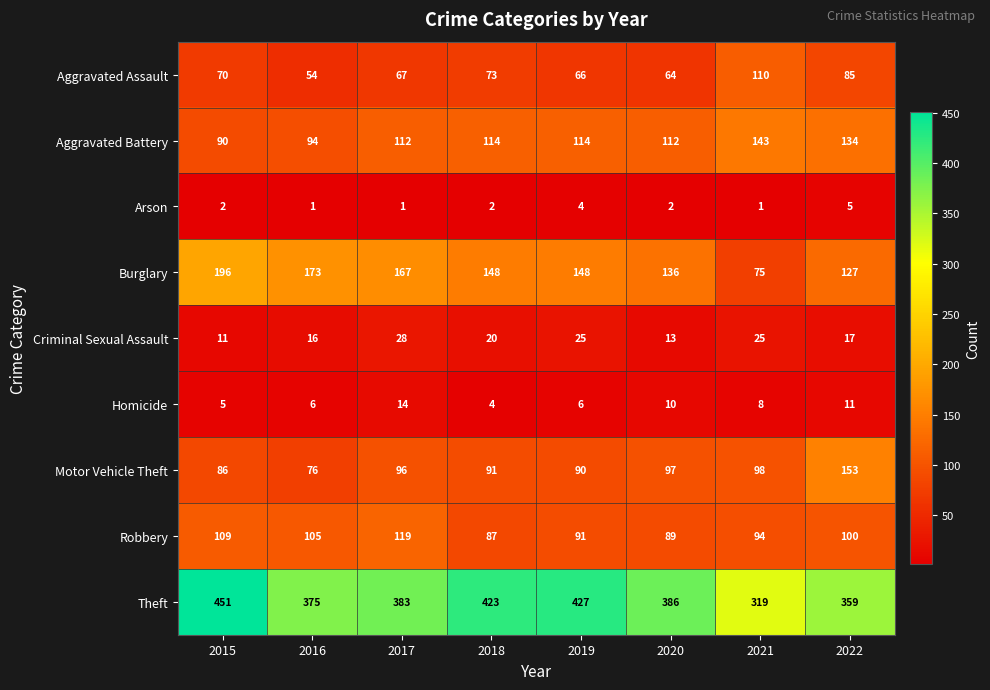

What is the smallest value displayed?

1